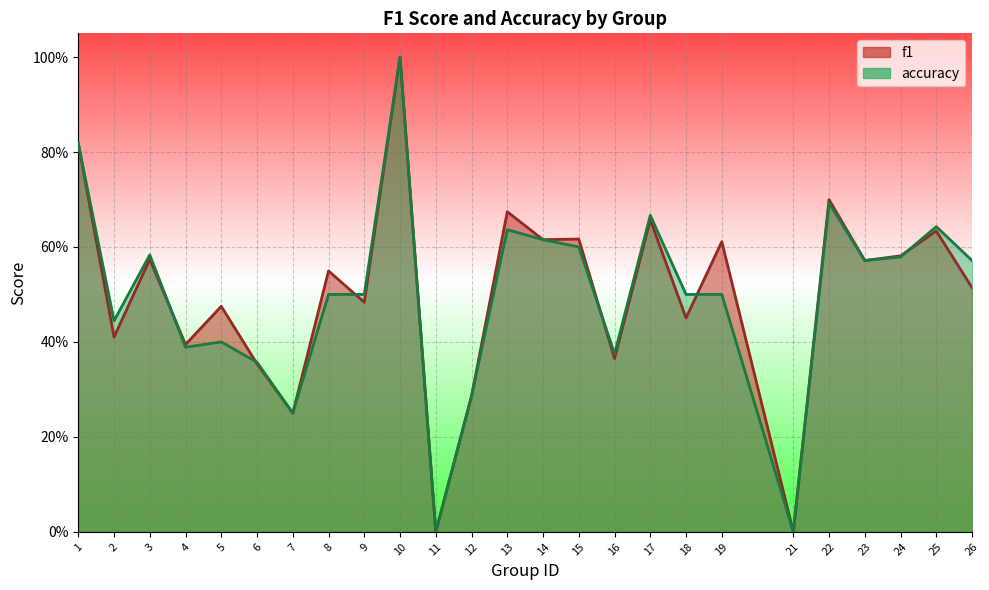

At how many categories does at least one series exceed 0?

23